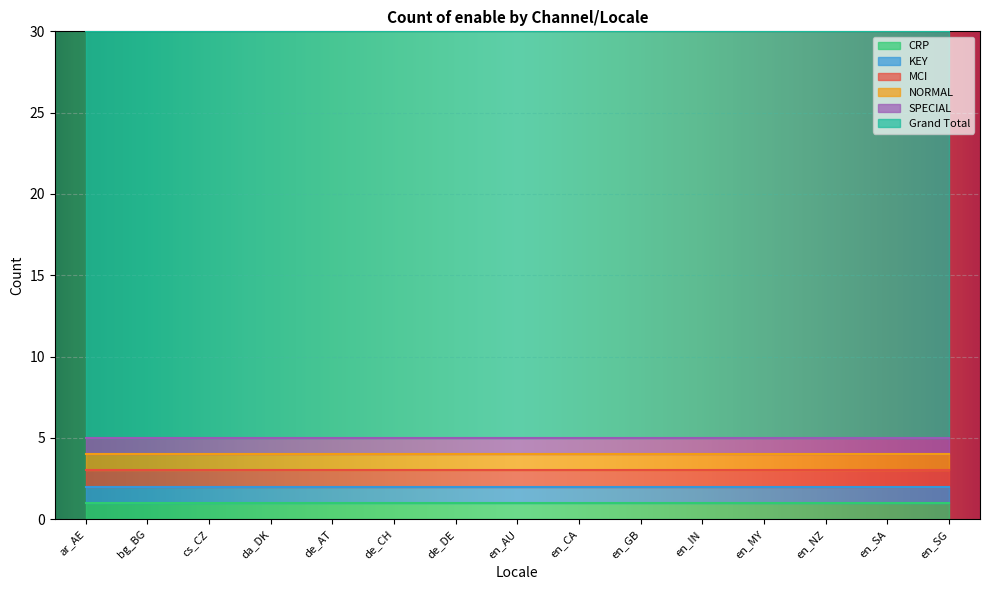

The MCI series shows 1 at de_AT. True or false?

False